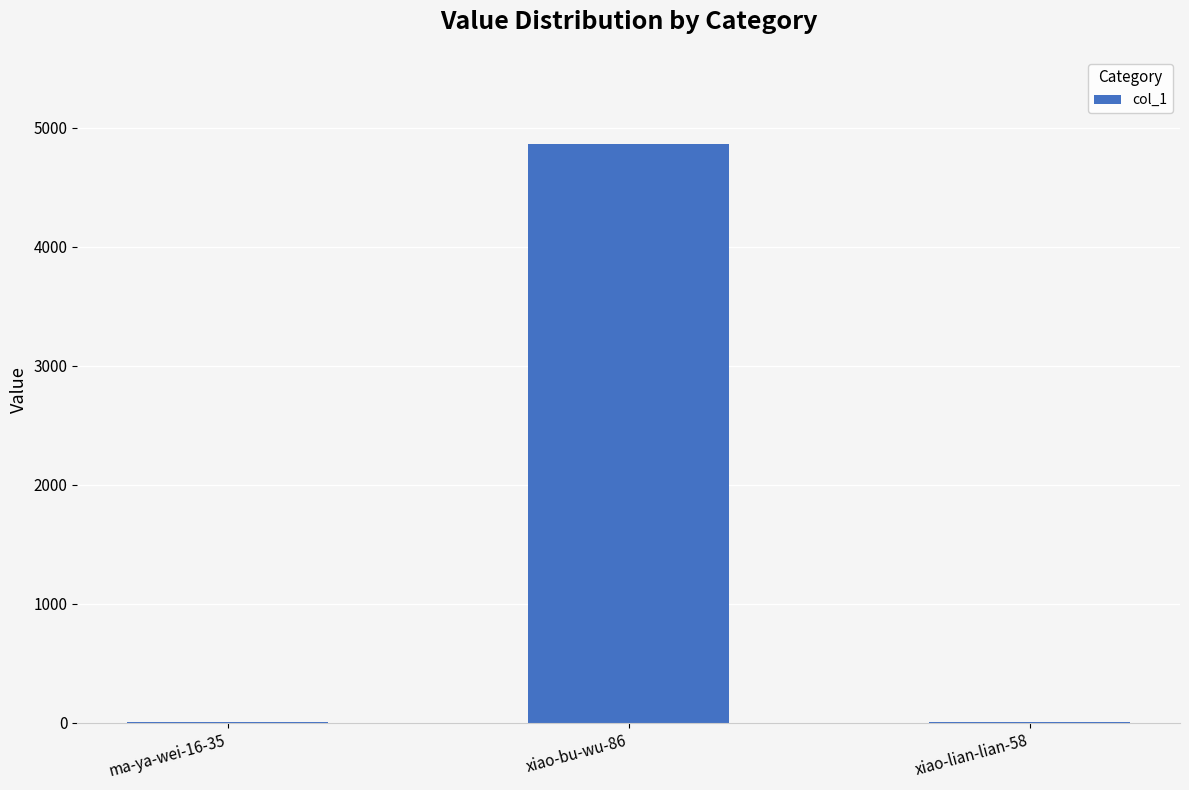

Which label corresponds to the largest value in the chart?

xiao-bu-wu-86